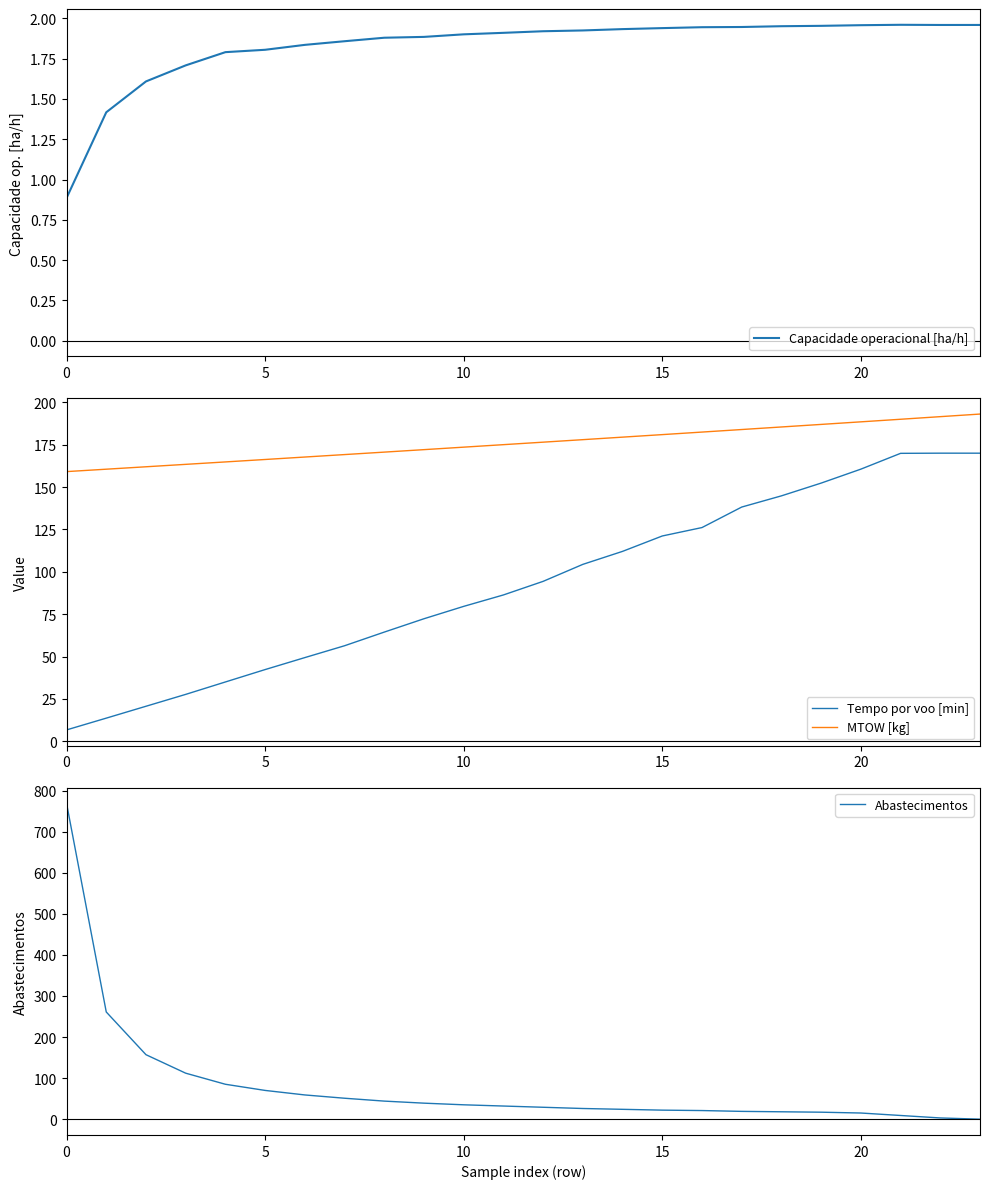

List the series in order of their peak value, highest first.

Abastecimentos, MTOW [kg], Tempo por voo [min], Capacidade operacional [ha/h]